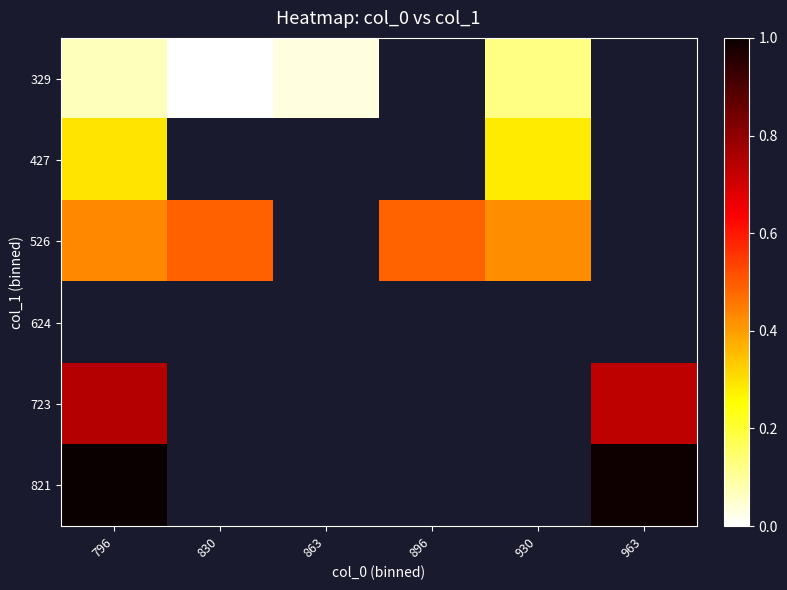

Read the 427 value at 930.

0.3